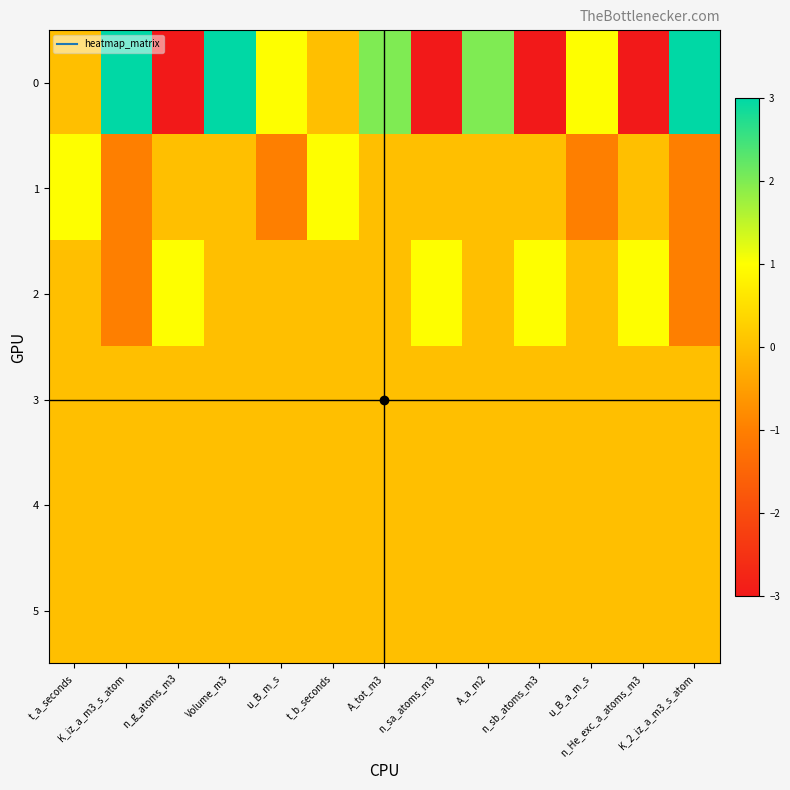

What is the spread (max minus min) of values at u_B_m_s?

2